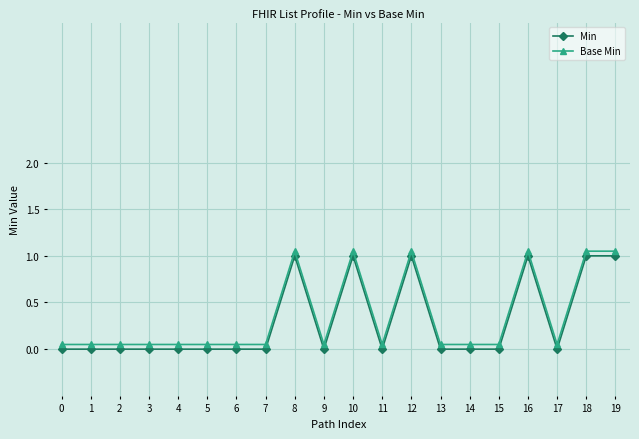

True or false: Base Min has more than 1 interior local peaks.

True